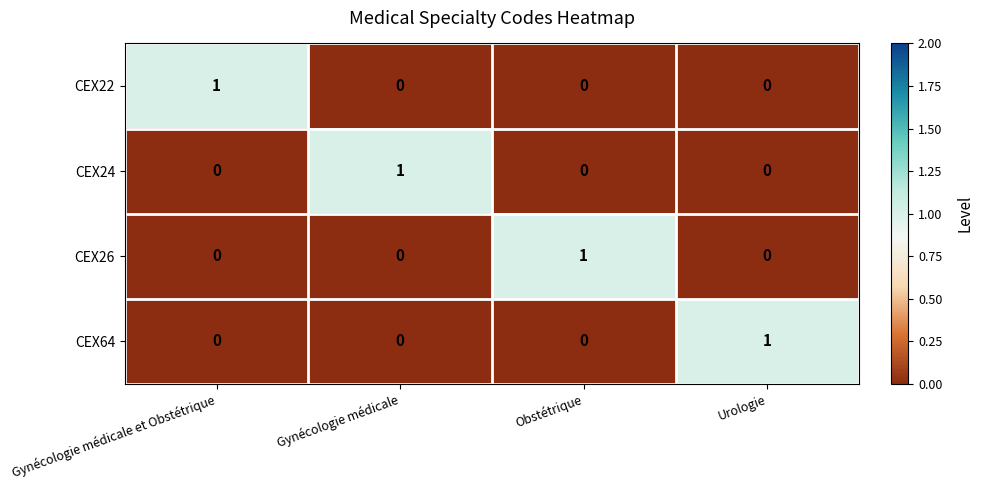

How many CEX22 values are between 0 and 1?

4